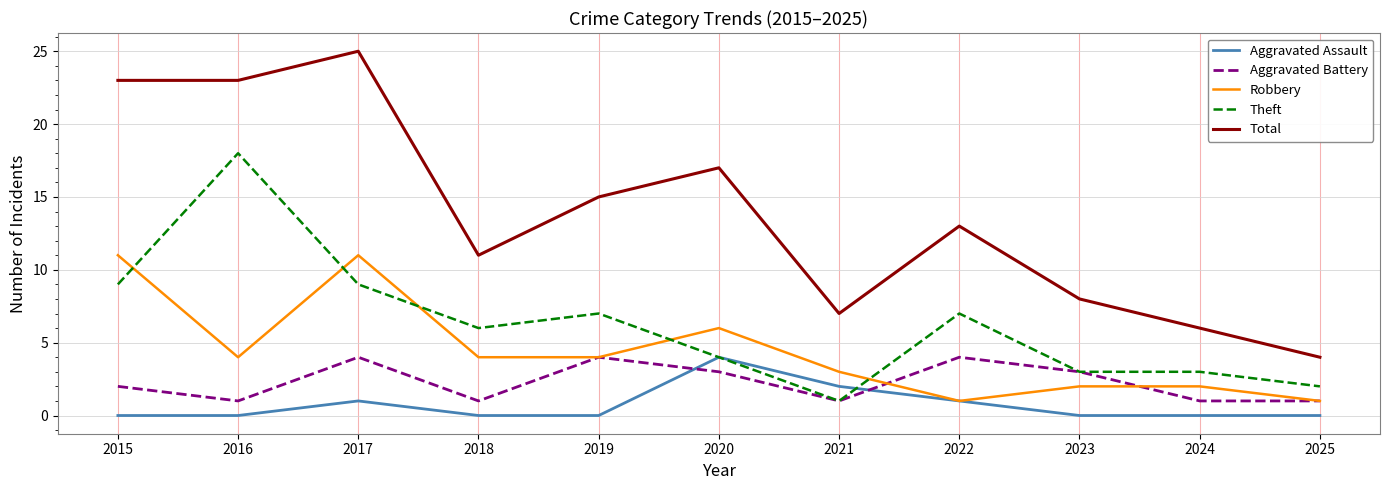

Which series has the widest spread of values?

Total